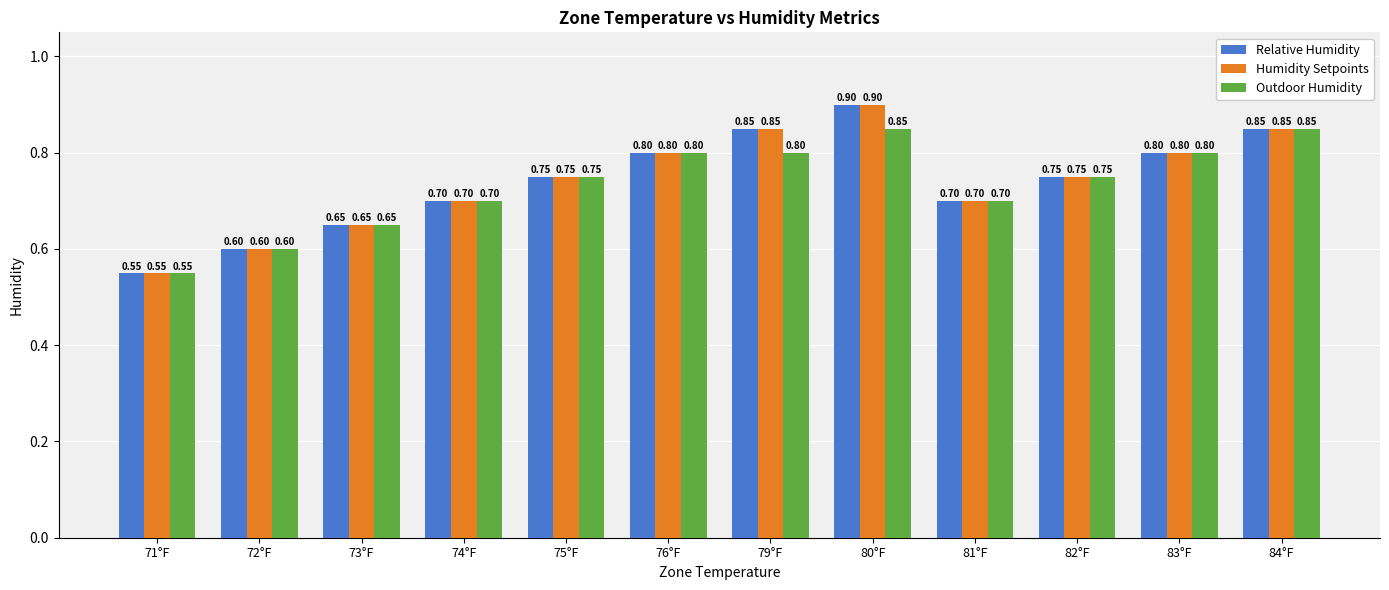

What is the difference between the second highest and minimum values in the Outdoor Humidity series?

0.3